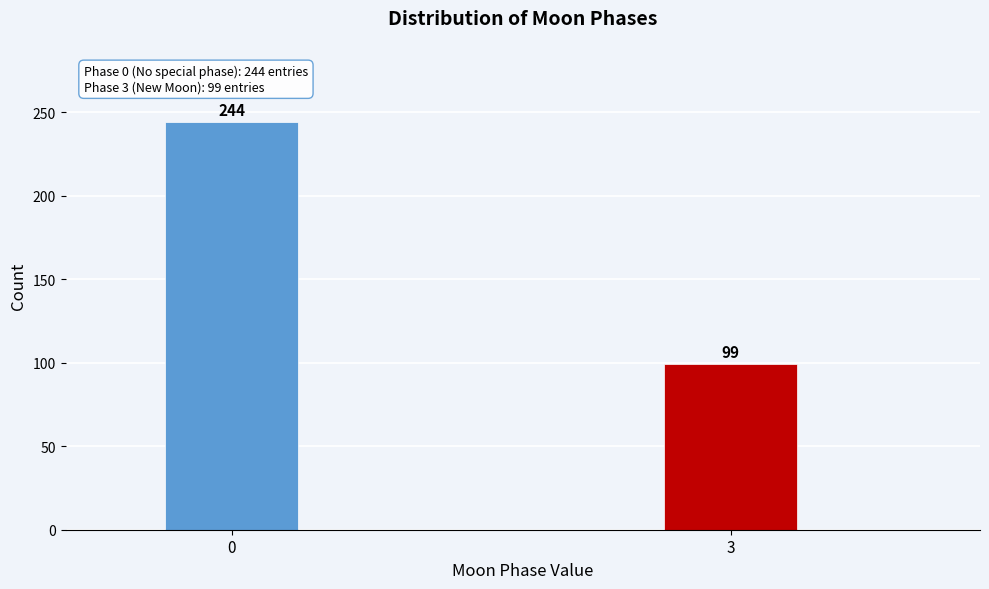

Reading left to right, list all the values displayed in this chart.

244	99